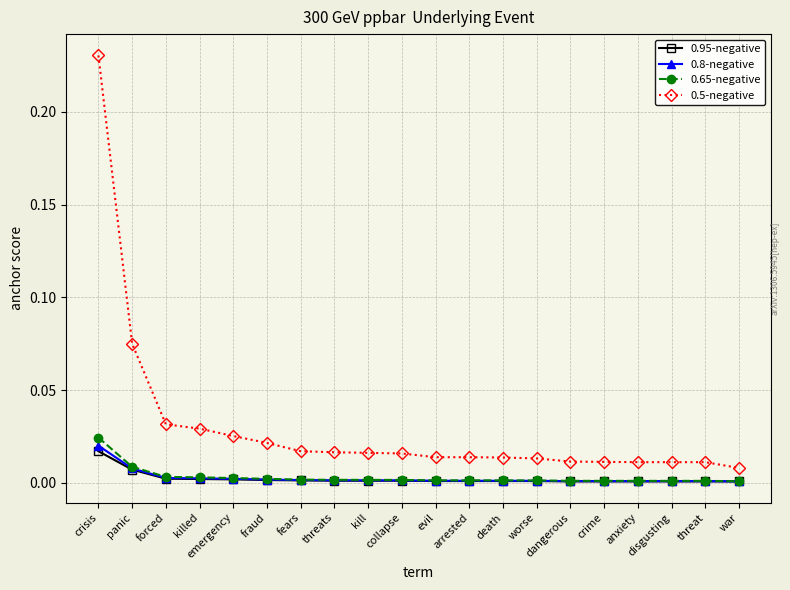

What position from the left is arrested?

12